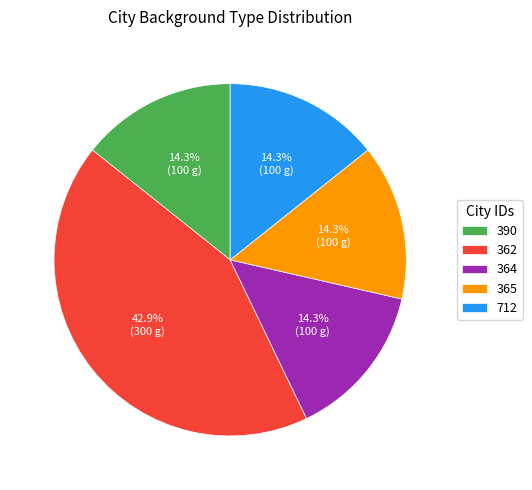

Count the number of slices in the pie.

5